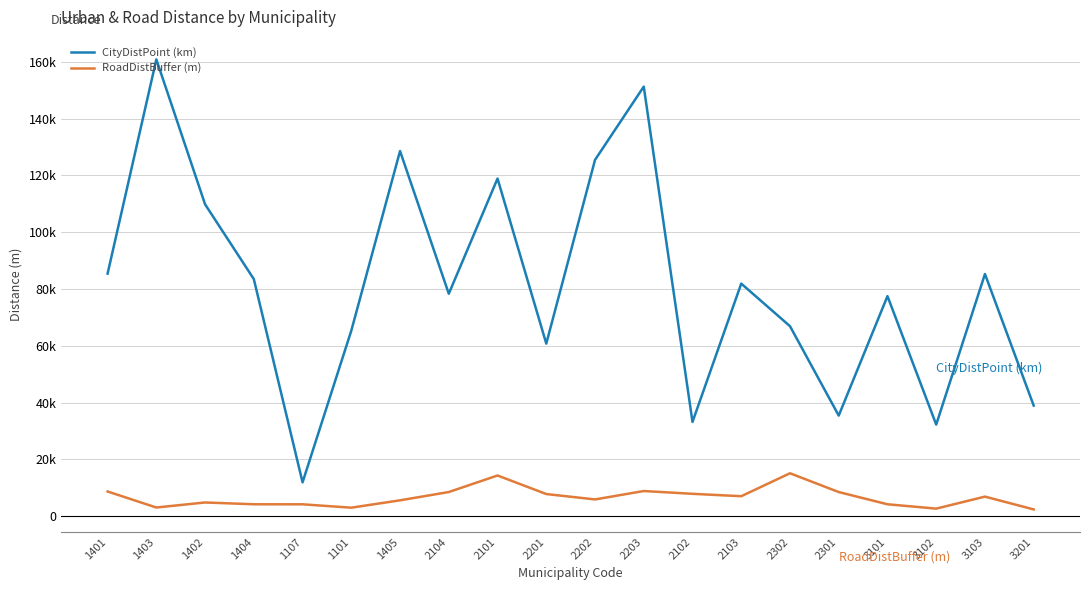

Does the chart have visible grid lines?

Yes